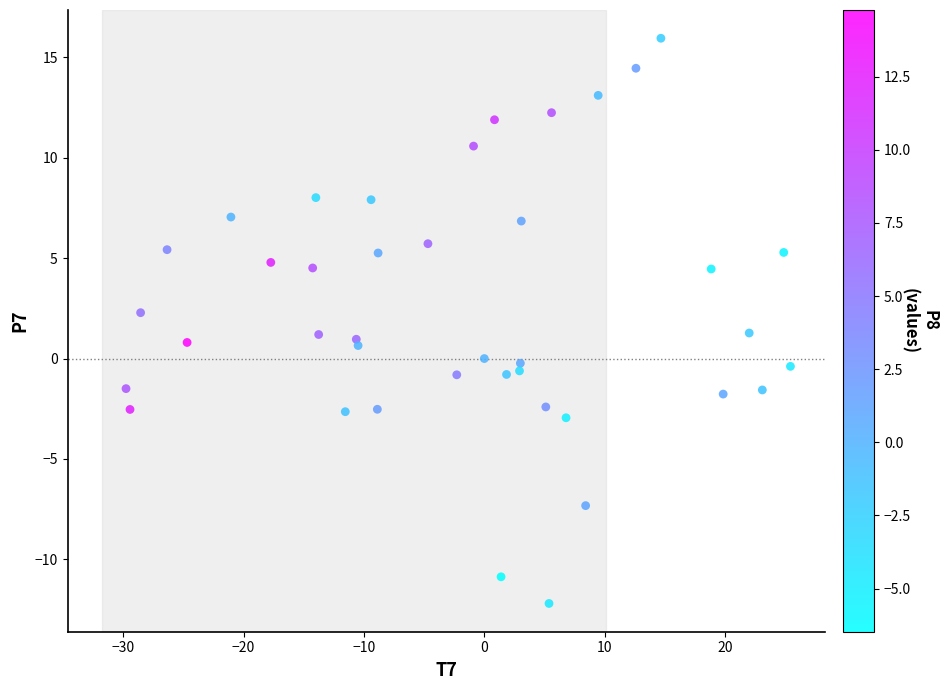

What is the range of Y values (max minus min)?

28.2